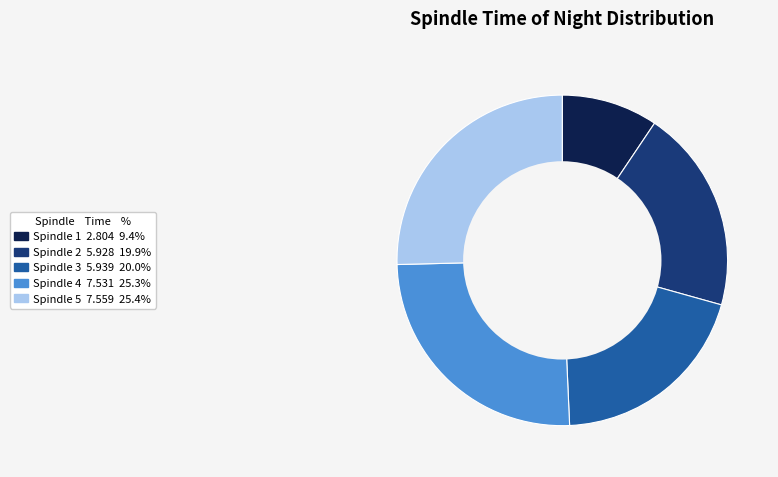

Is there a majority slice in this chart?

No